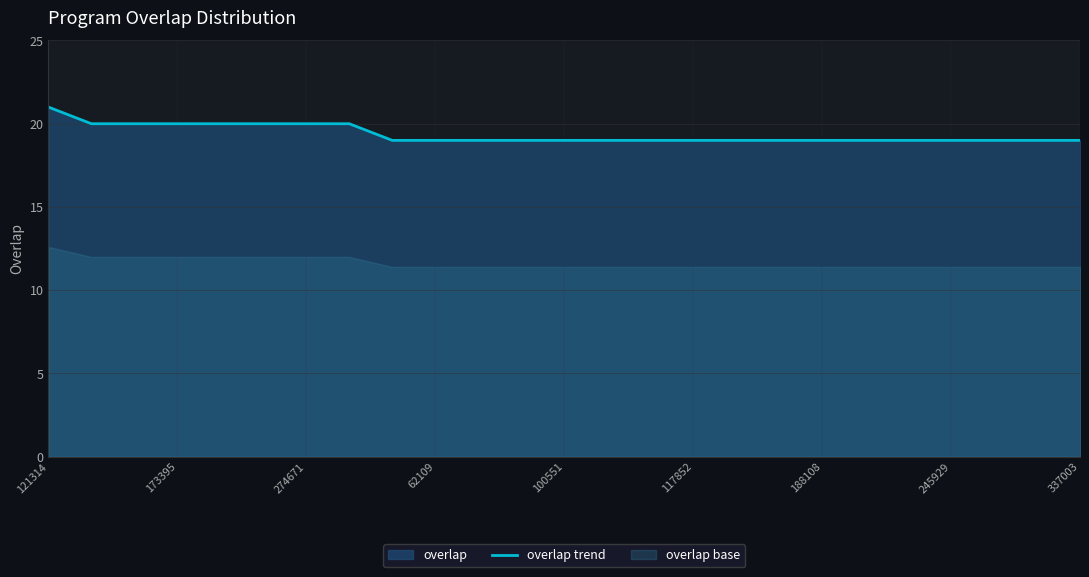

True or false: overlap trend has a value of 34 at 274671.

False